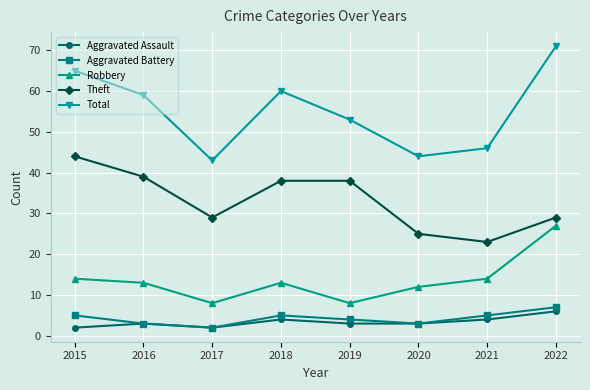

Which series has the widest spread of values?

Total